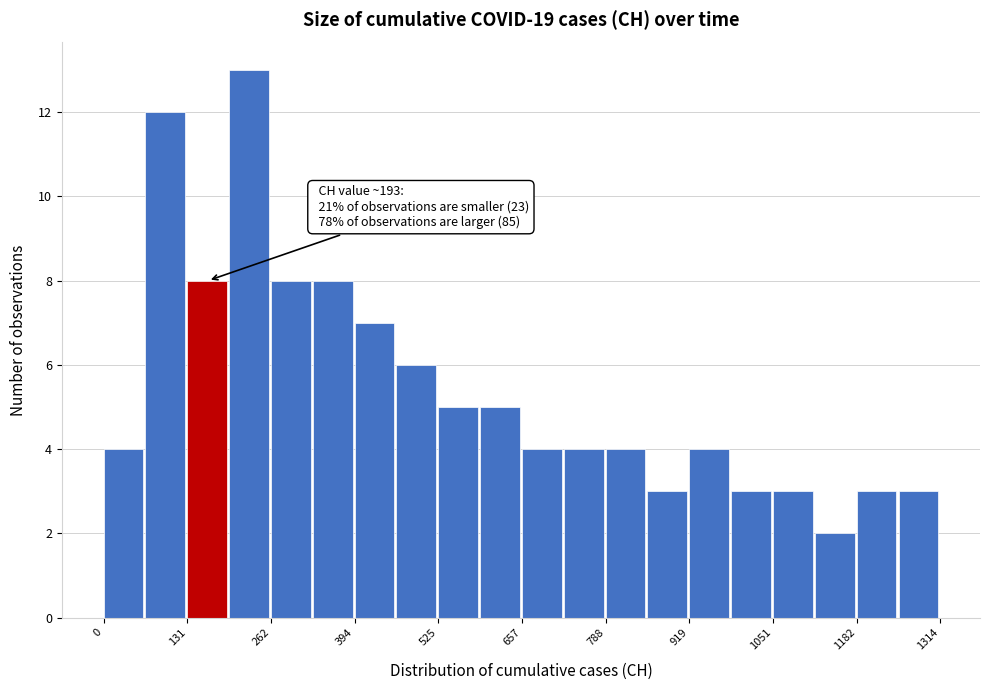

Around what value on the x-axis is the tallest bar? Give the approximate position of its centre, as read against the axis.

220